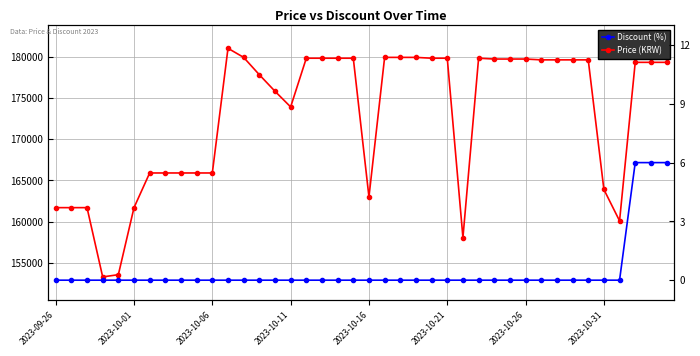

Reading left to right, what are all the values shown in this chart?

Price: 161700	161700	161700	153310	153580	161700	165900	165900	165900	165900	165900	181000	179900	177800	175800	173900	179800	179800	179800	179800	163000	179900	179900	179900	179800	179800	158070	179800	179700	179700	179700	179600	179600	179600	179600	163900	160100	179300	179300	179300
Discount: 0	0	0	0	0	0	0	0	0	0	0	0	0	0	0	0	0	0	0	0	0	0	0	0	0	0	0	0	0	0	0	0	0	0	0	0	0	6	6	6